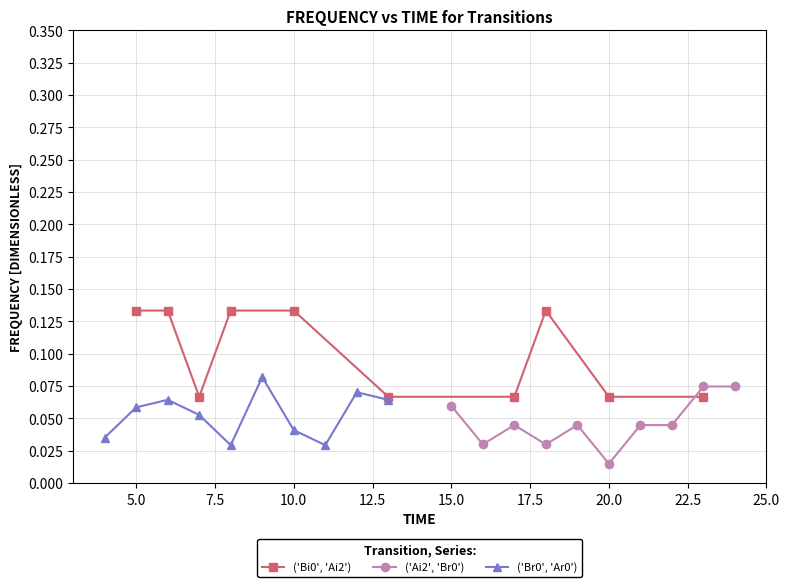

List the series in order of their peak value, lowest first.

('Ai2', 'Br0'), ('Br0', 'Ar0'), ('Bi0', 'Ai2')